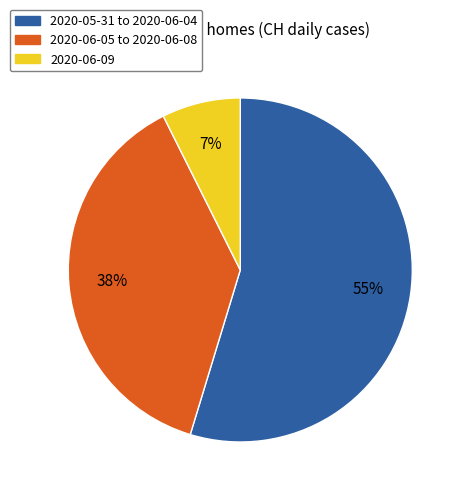

Between 2020-06-09 and 2020-05-31 to 2020-06-04, which is larger?

2020-05-31 to 2020-06-04